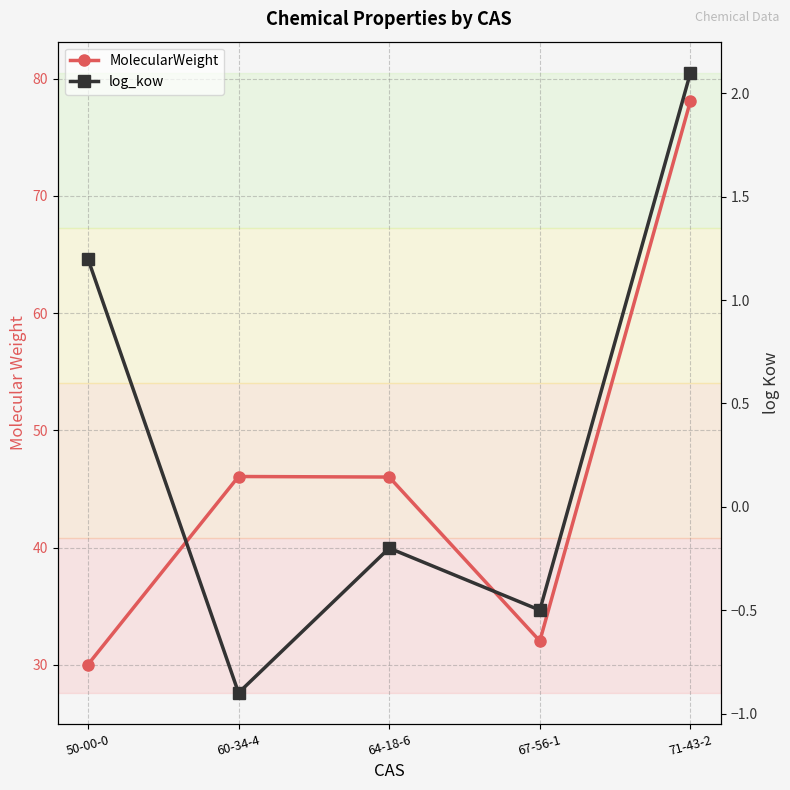

Rank the categories by log_kow value from lowest to highest.

60-34-4, 67-56-1, 64-18-6, 50-00-0, 71-43-2